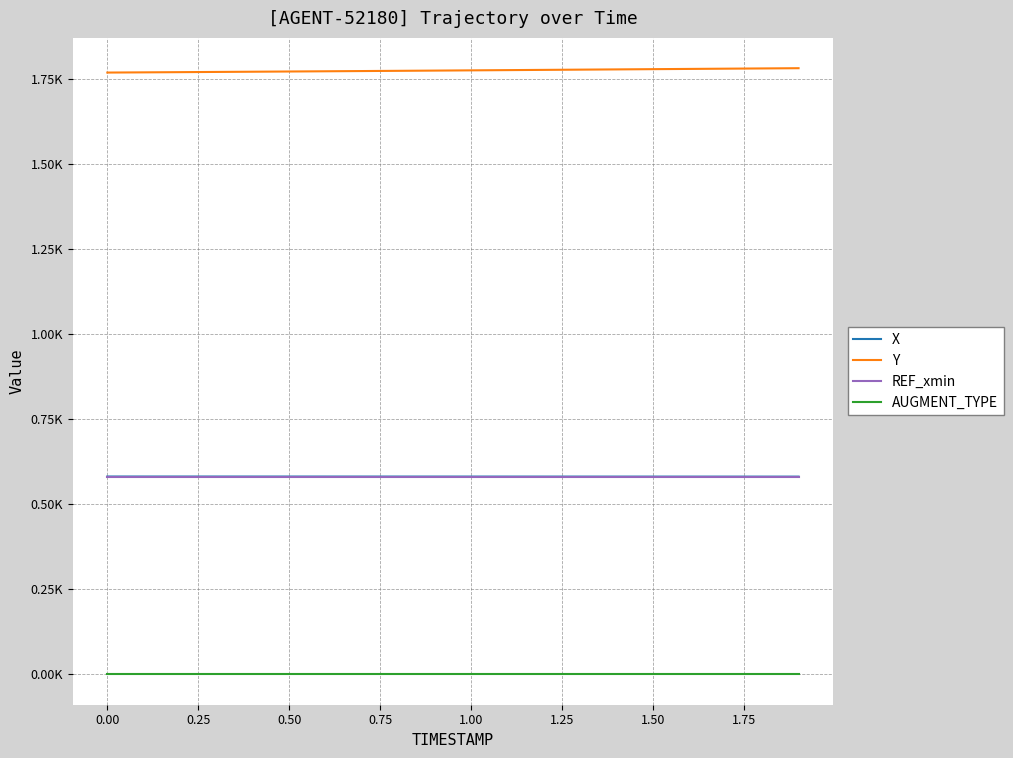

Does the chart display data point markers on the line(s)?

No